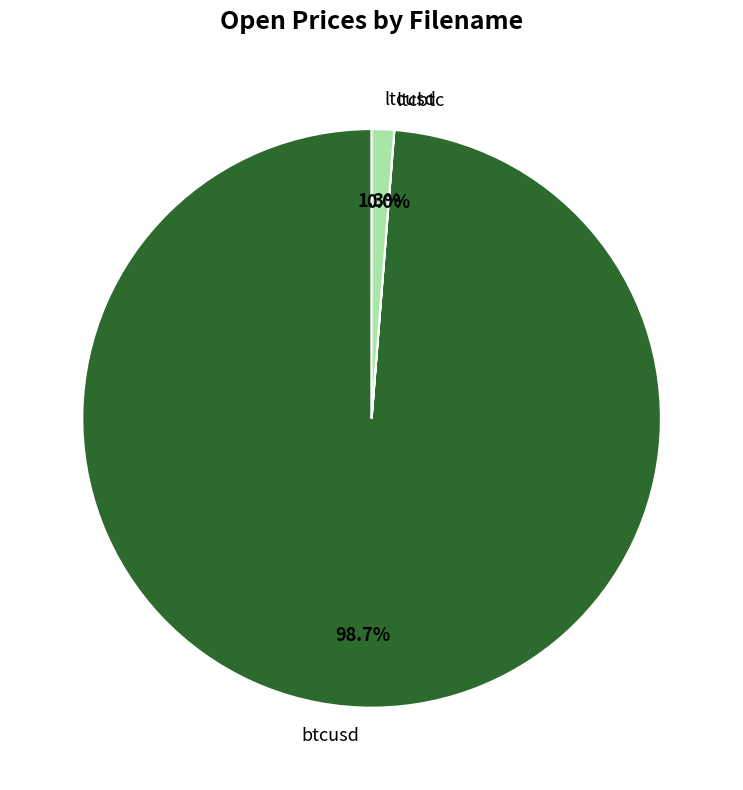

To the nearest percent, what is the average slice percentage?

33%